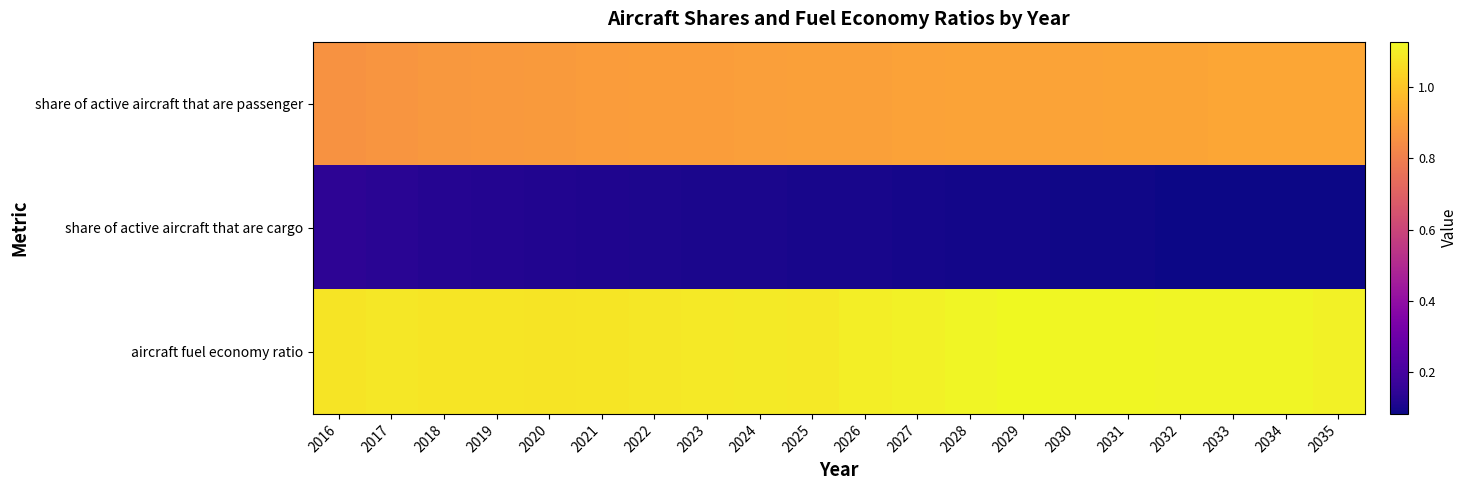

Between 2028 and 2019, which is larger?

2028